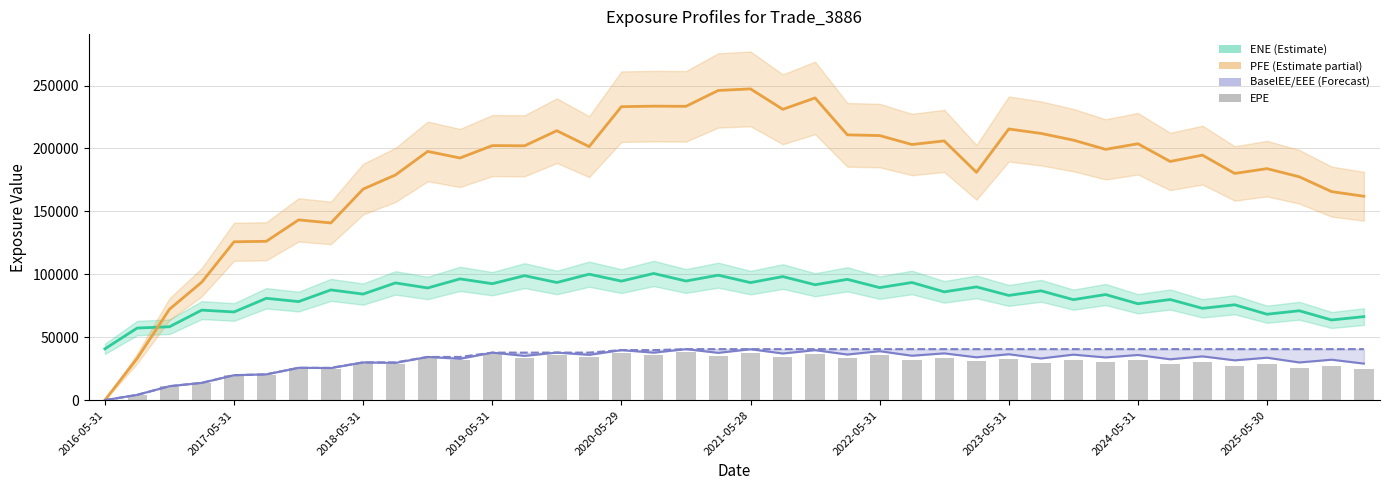

What is the value of the 2nd bar from the left?

4235.4